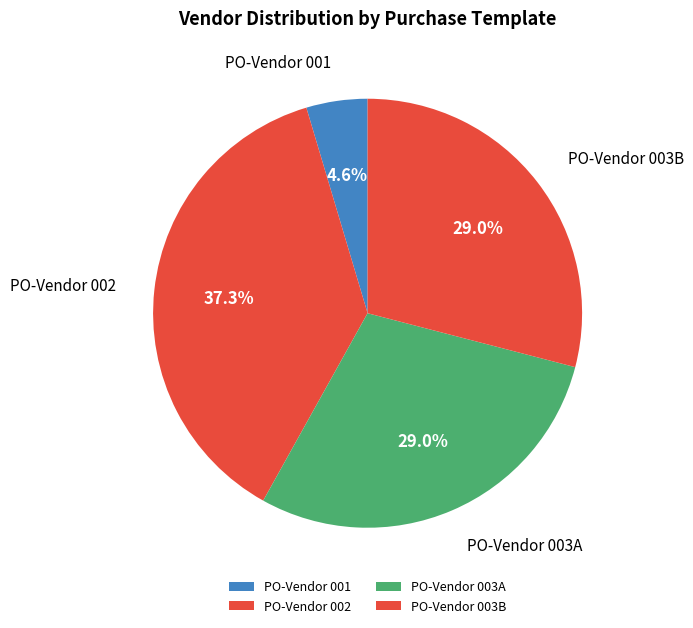

Is it true that PO-Vendor 003B is 29% of the pie?

True